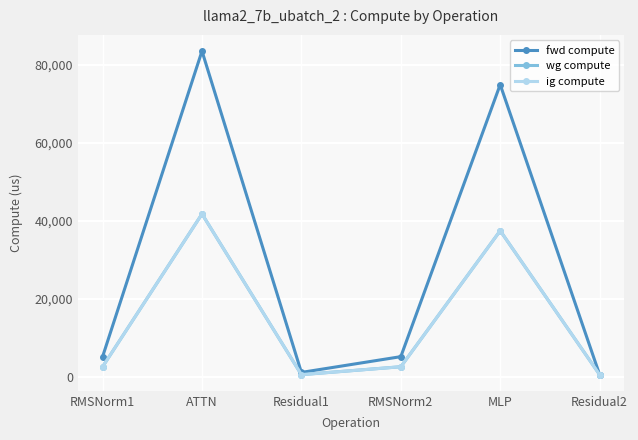

Does the chart display data point markers on the line(s)?

Yes